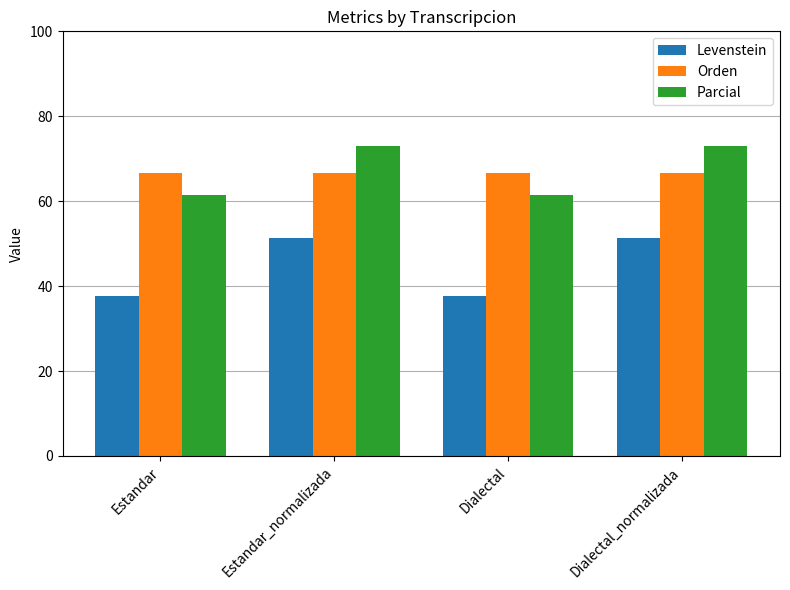

What is the spread (max minus min) of values at Dialectal_normalizada?

21.6